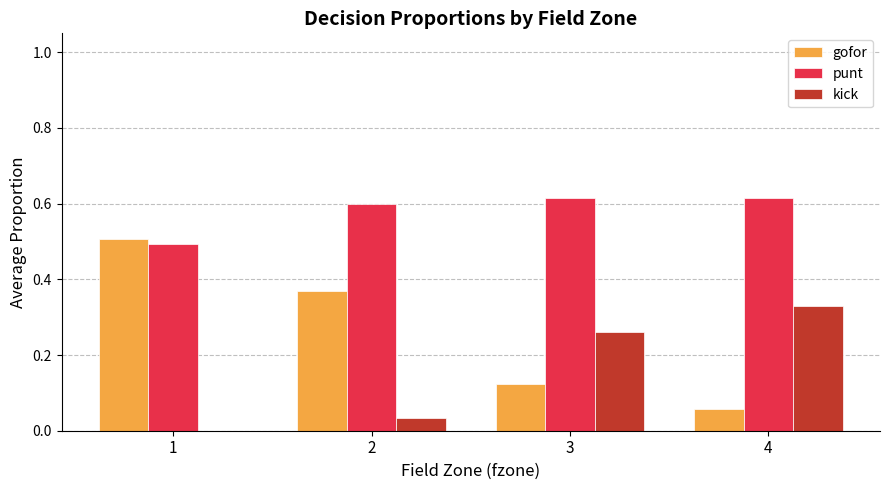

What are all the series names shown in the legend?

gofor, punt, kick